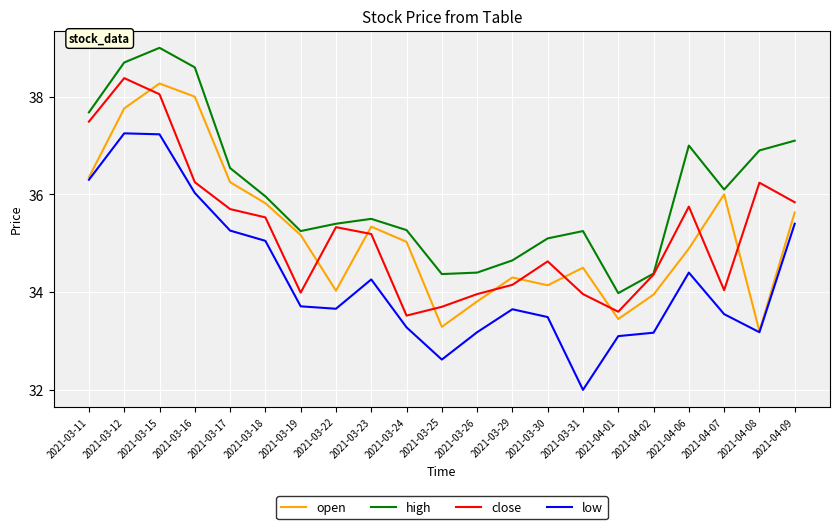

In low, how many points are lower than both neighbors (excluding endpoints)?

4